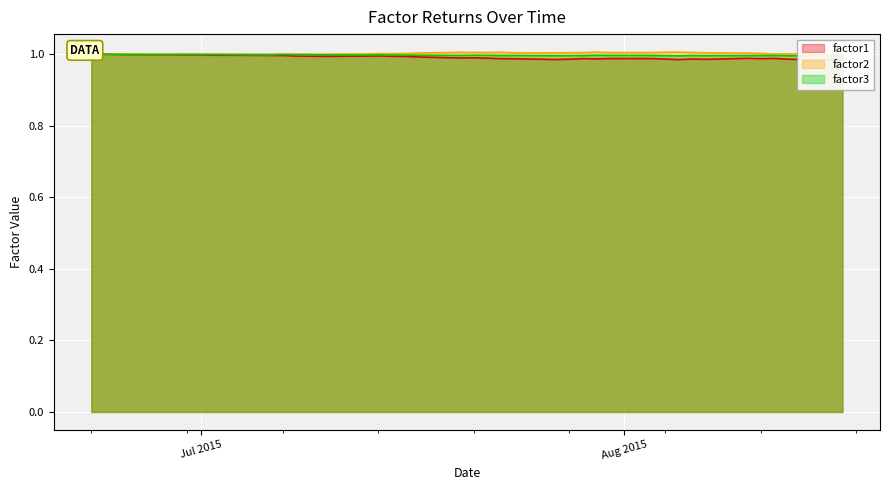

What are all the series names shown in the legend?

factor1, factor2, factor3